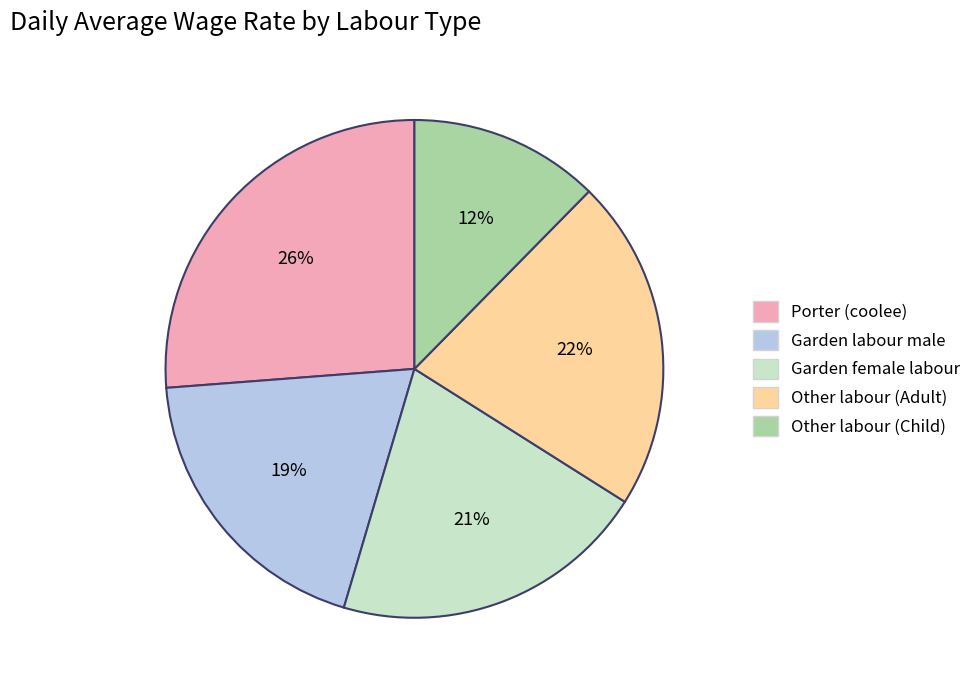

Which slice is the smallest?

Other labour (Child)